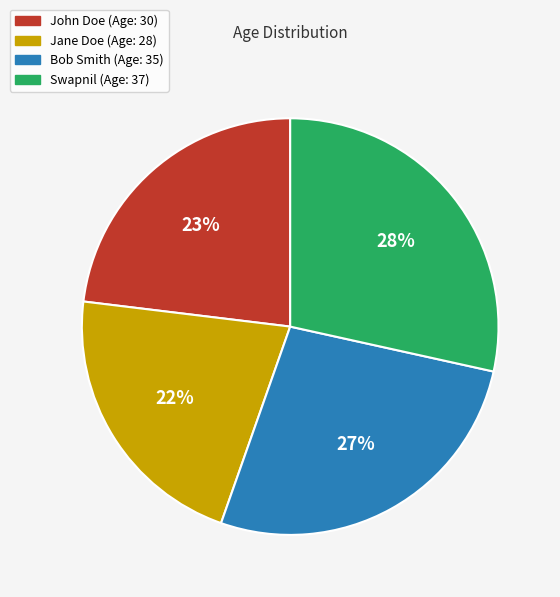

How many segments does this pie chart have?

4